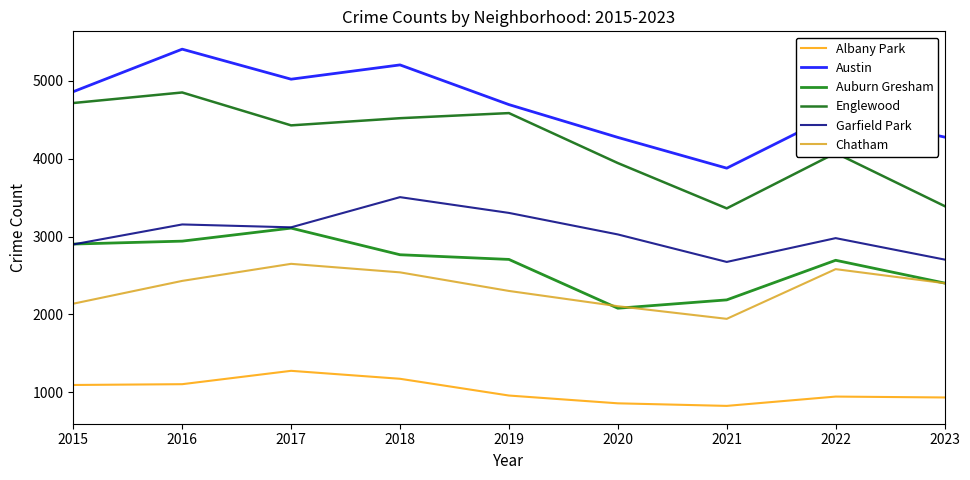

Count the number of categories in the chart.

9